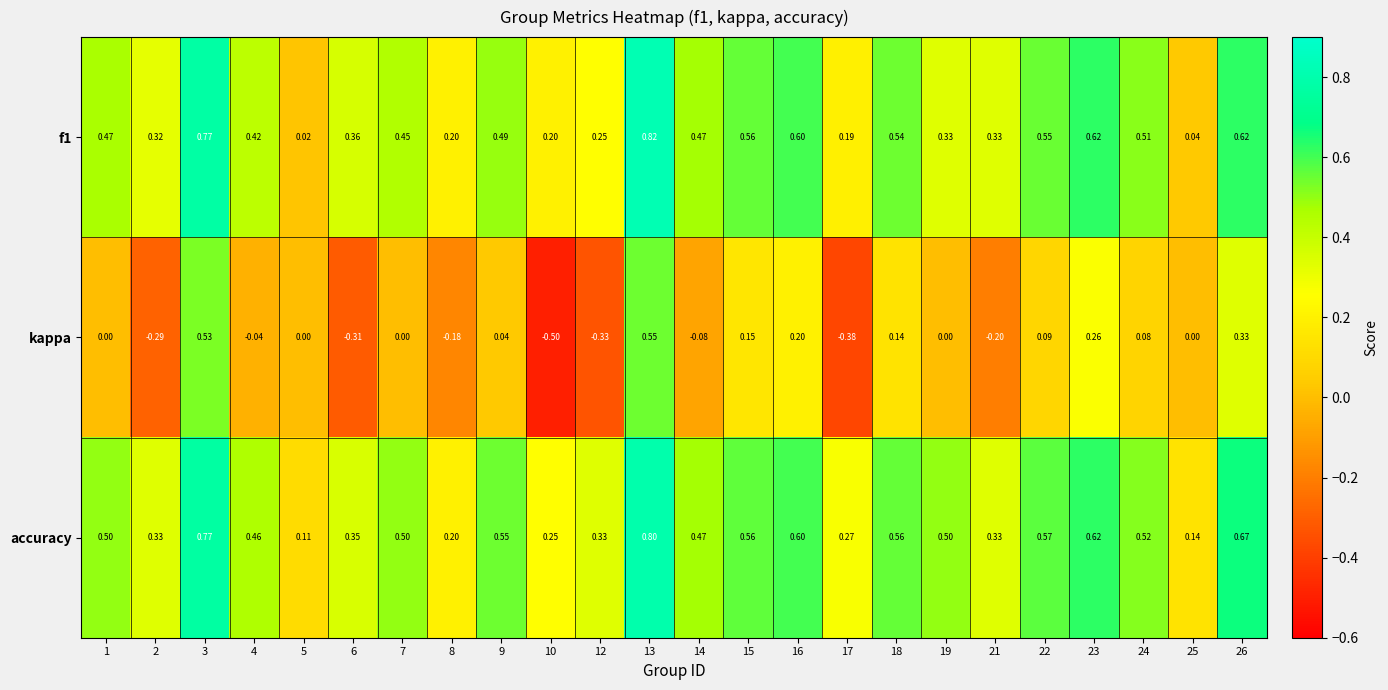

Which series has the largest total across all categories?

accuracy